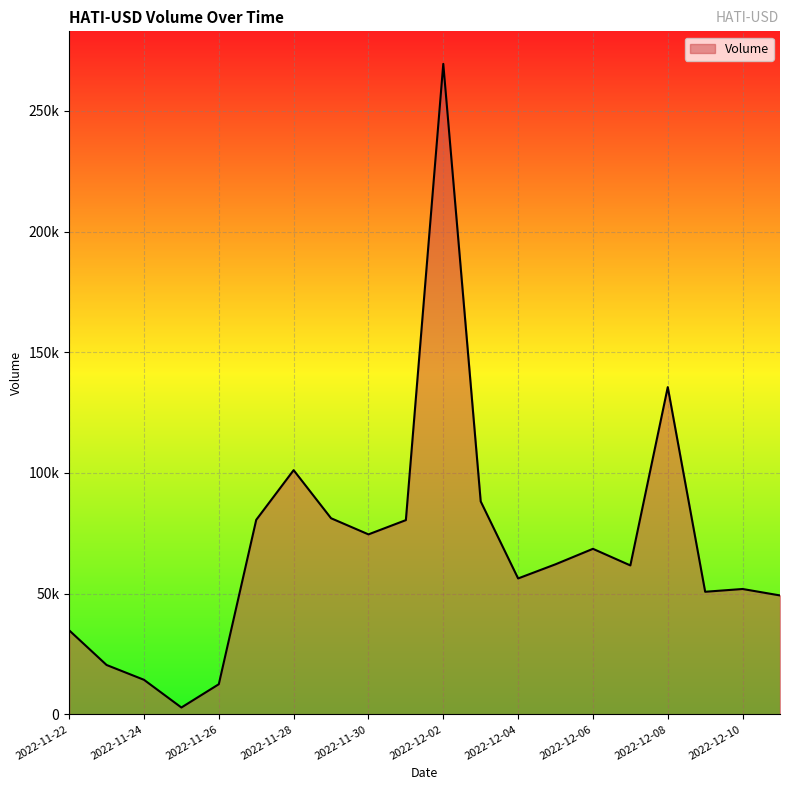

What is the sum of all values?

1396816